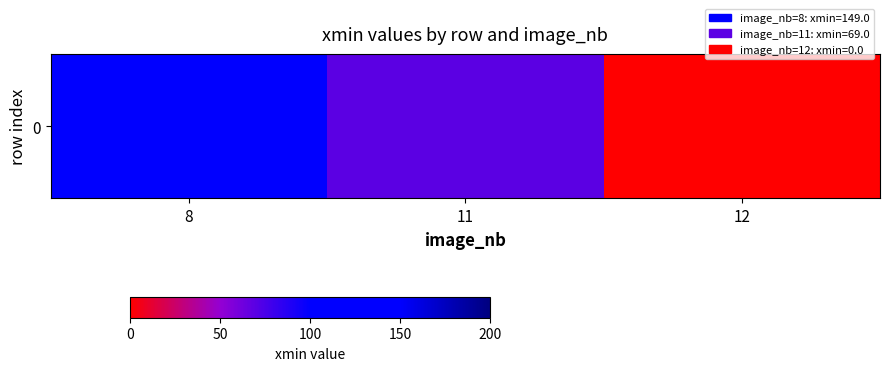

What is the difference between the maximum and minimum values?

149